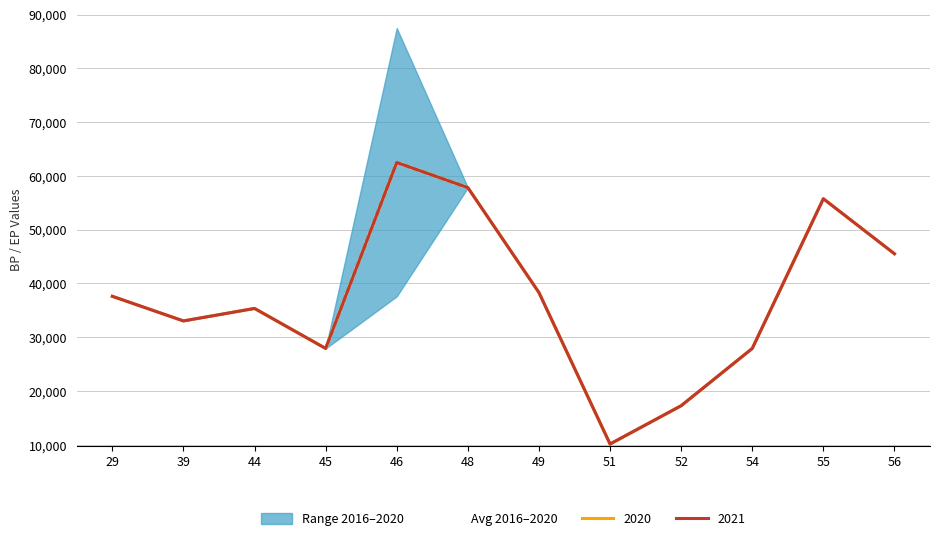

How many values exceed 37621?

5